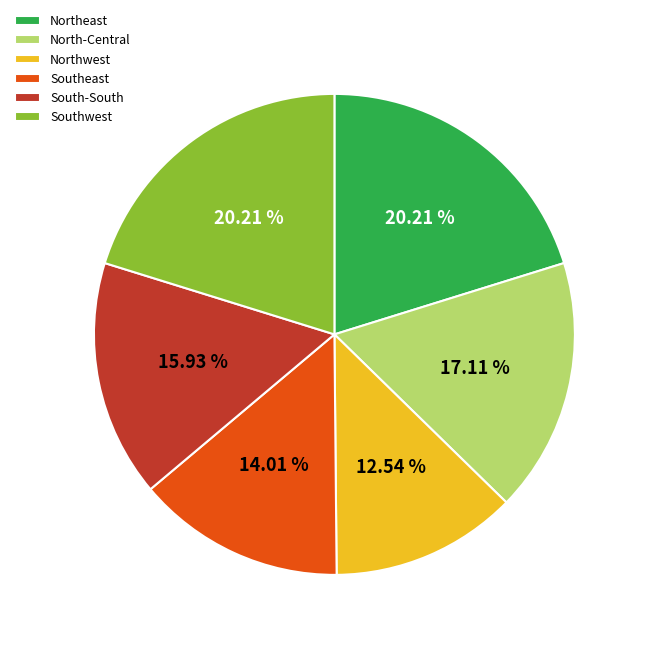

Between Northwest and Southeast, which is larger?

Southeast